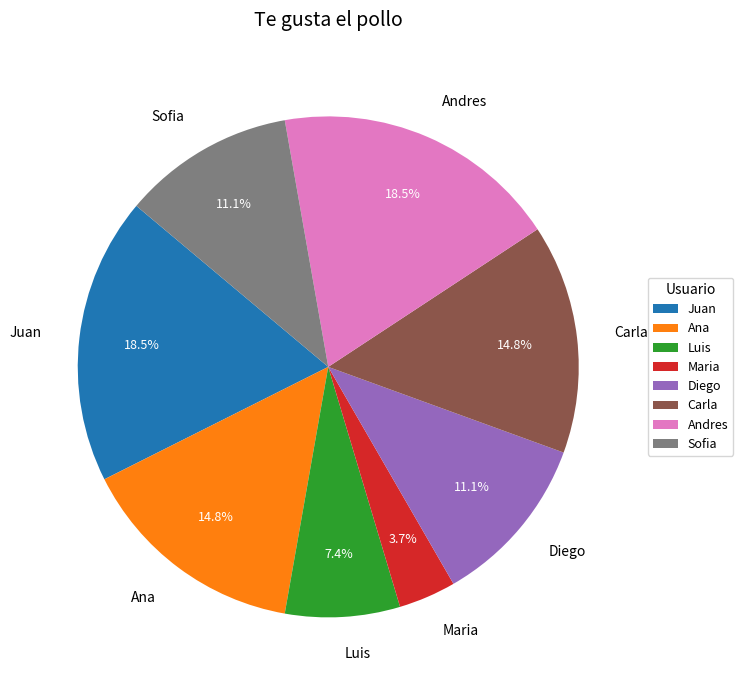

Does Maria represent more than half of the total?

No